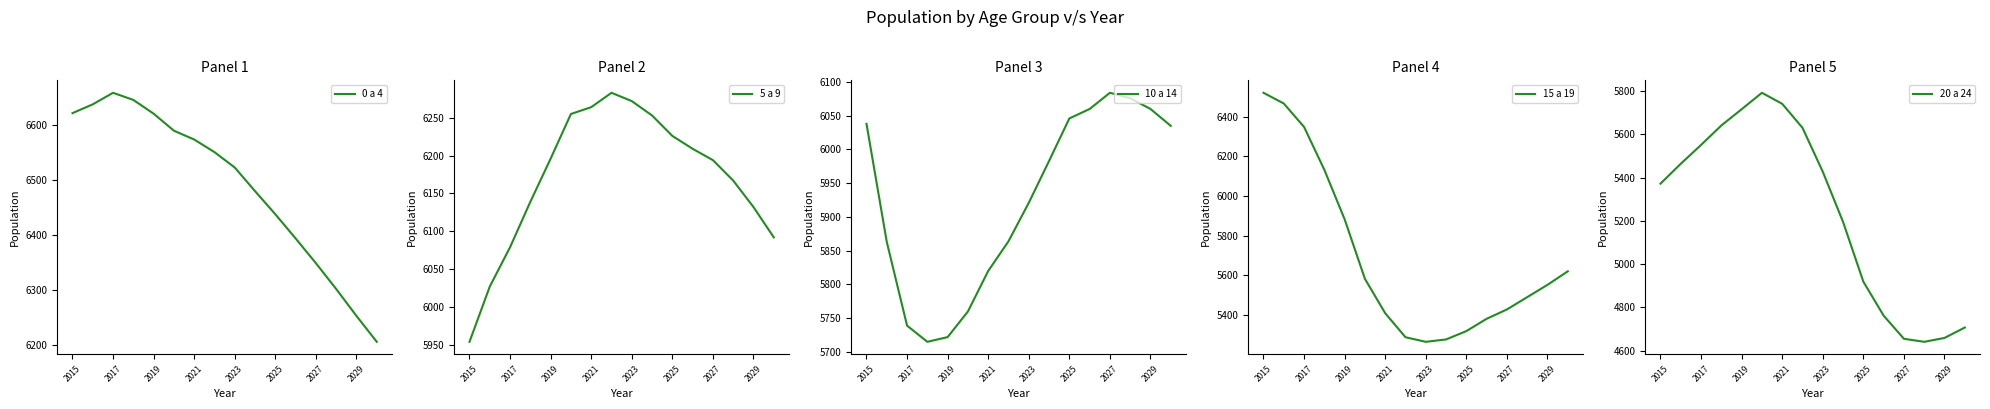

What is the maximum value shown in the chart?

6658